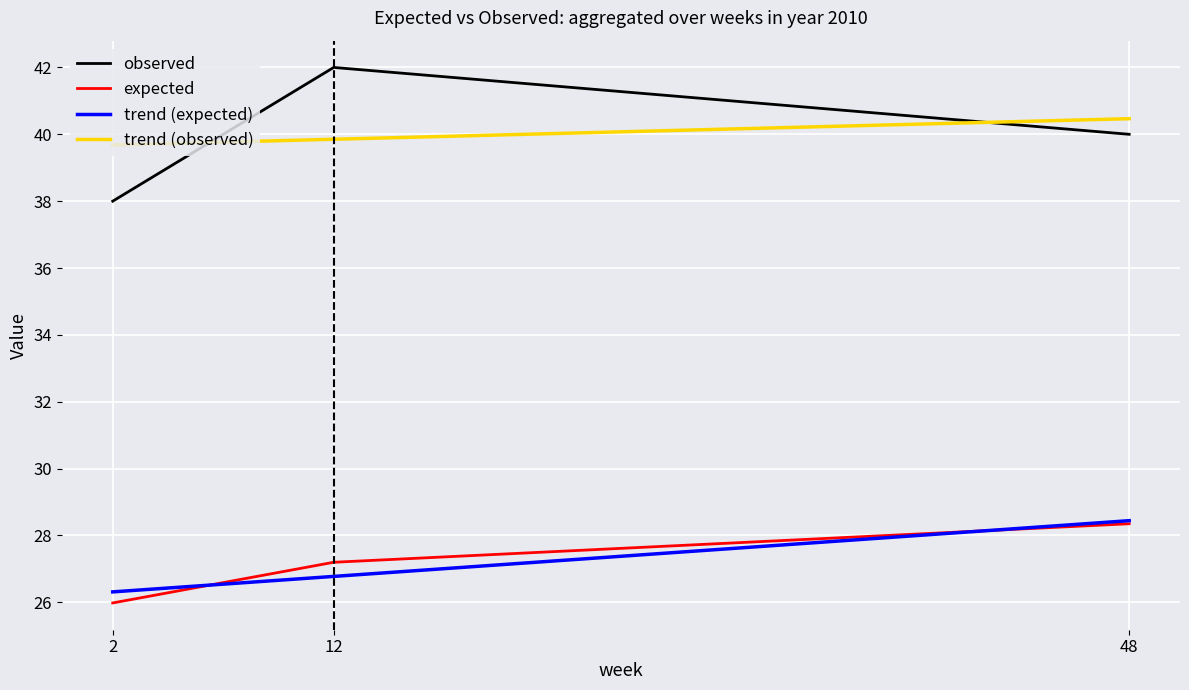

Which series changed the most between 2 and 12?

observed